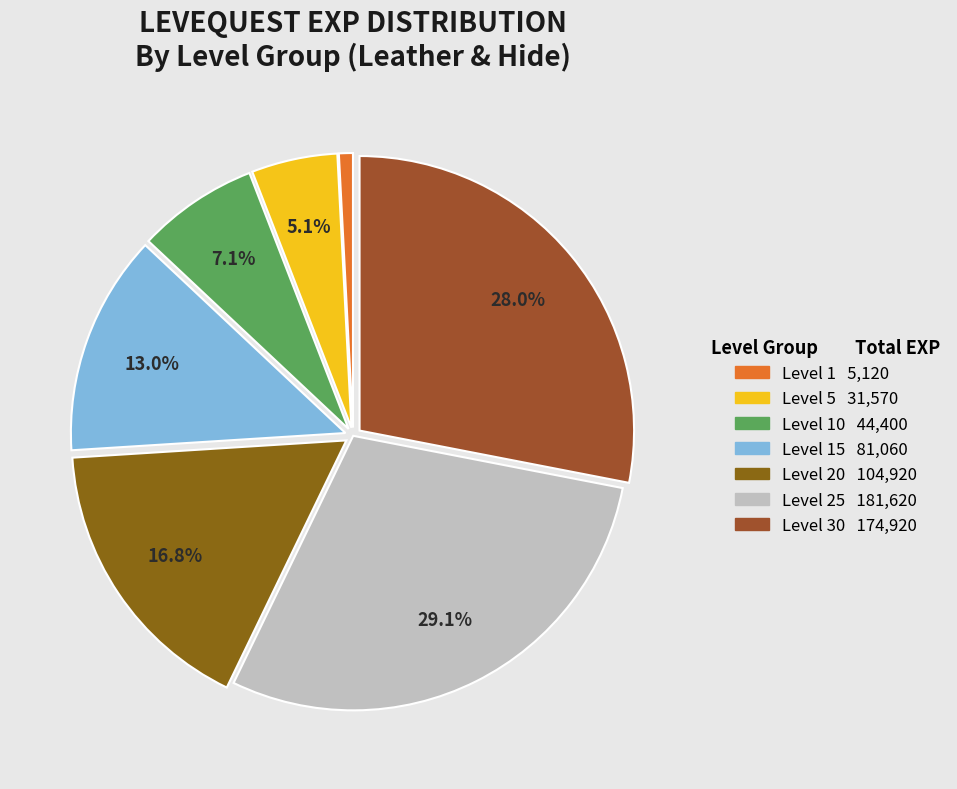

Count the number of slices in the pie.

7